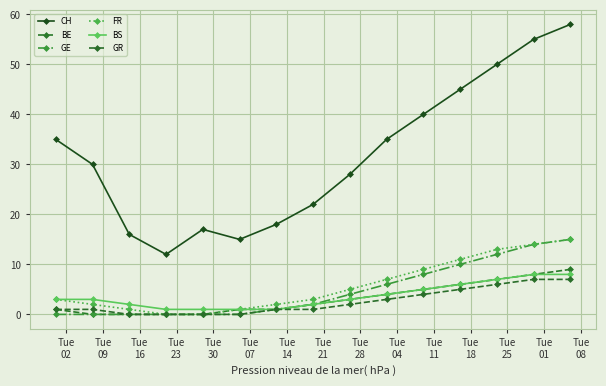

Does the chart have visible grid lines?

Yes